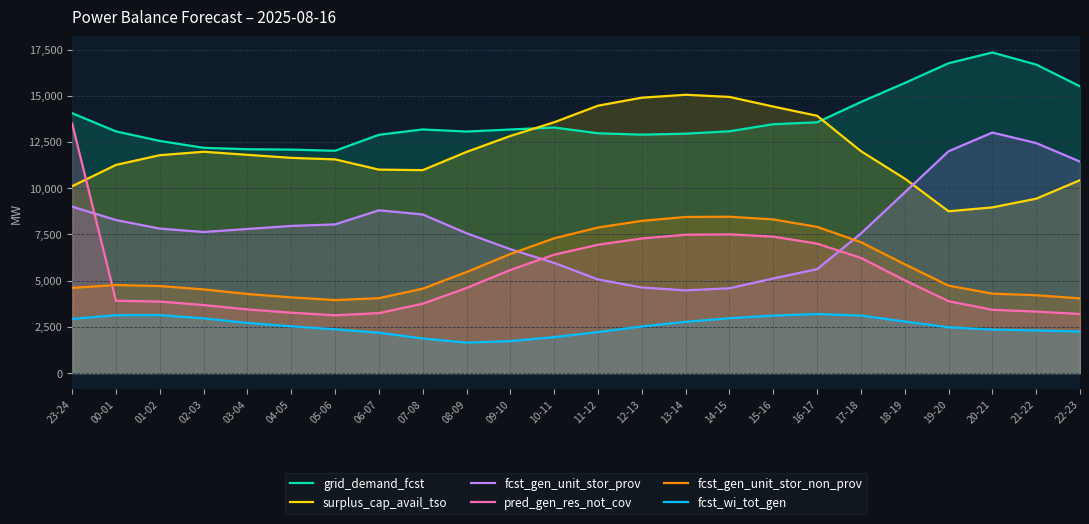

What is the maximum value for fcst_gen_unit_stor_prov?

13010